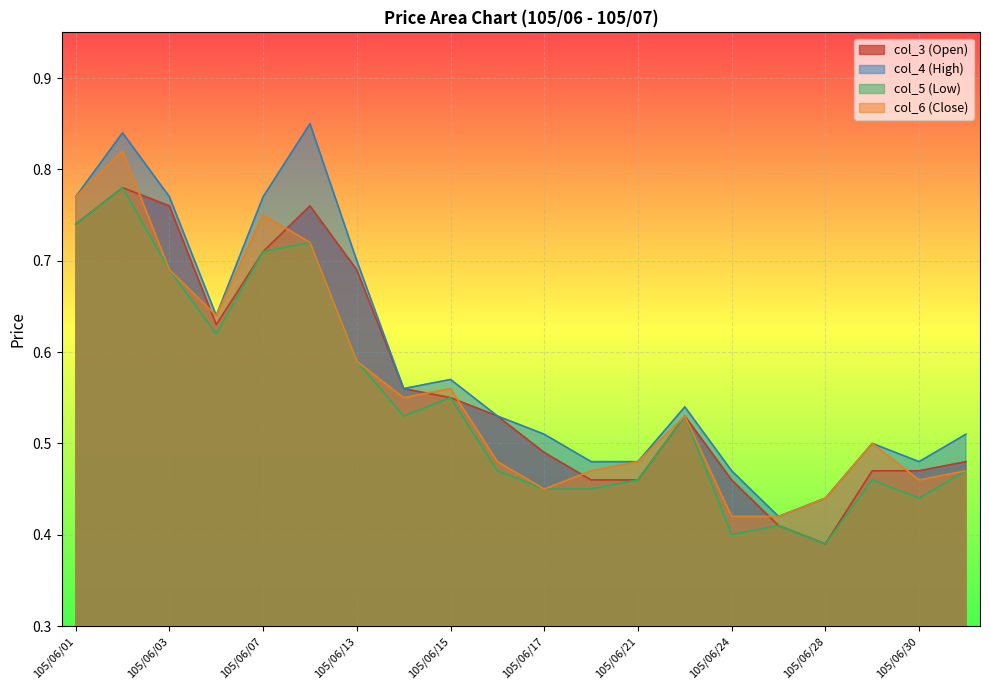

How many col_6 (Close) values are between 0 and 1?

20